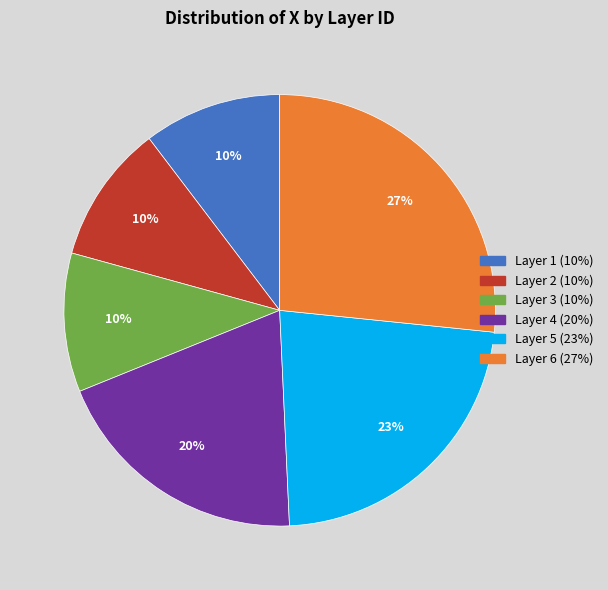

To the nearest percent, what is the average slice percentage?

17%